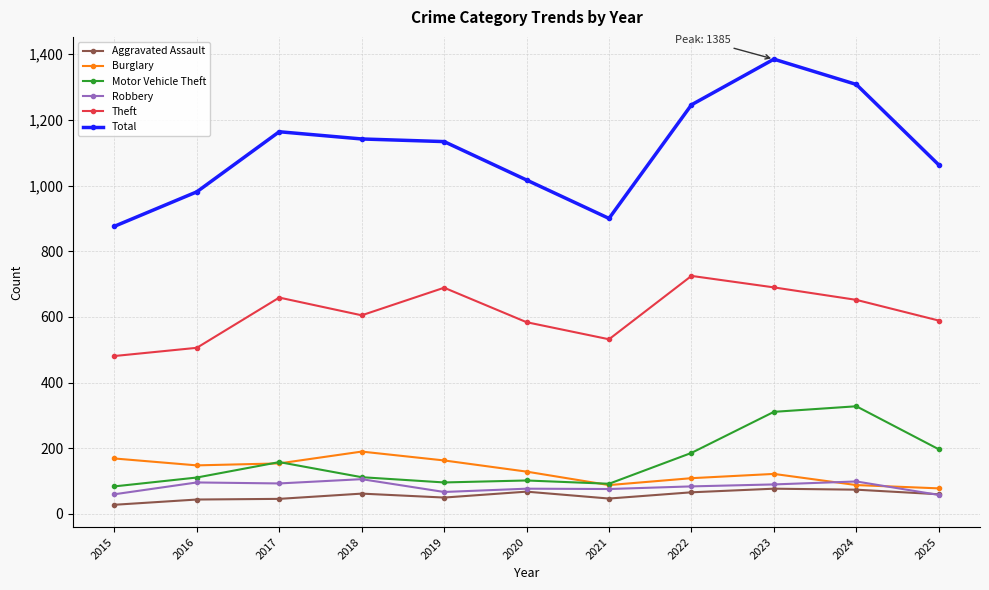

What is the sum of all Theft values?

6712